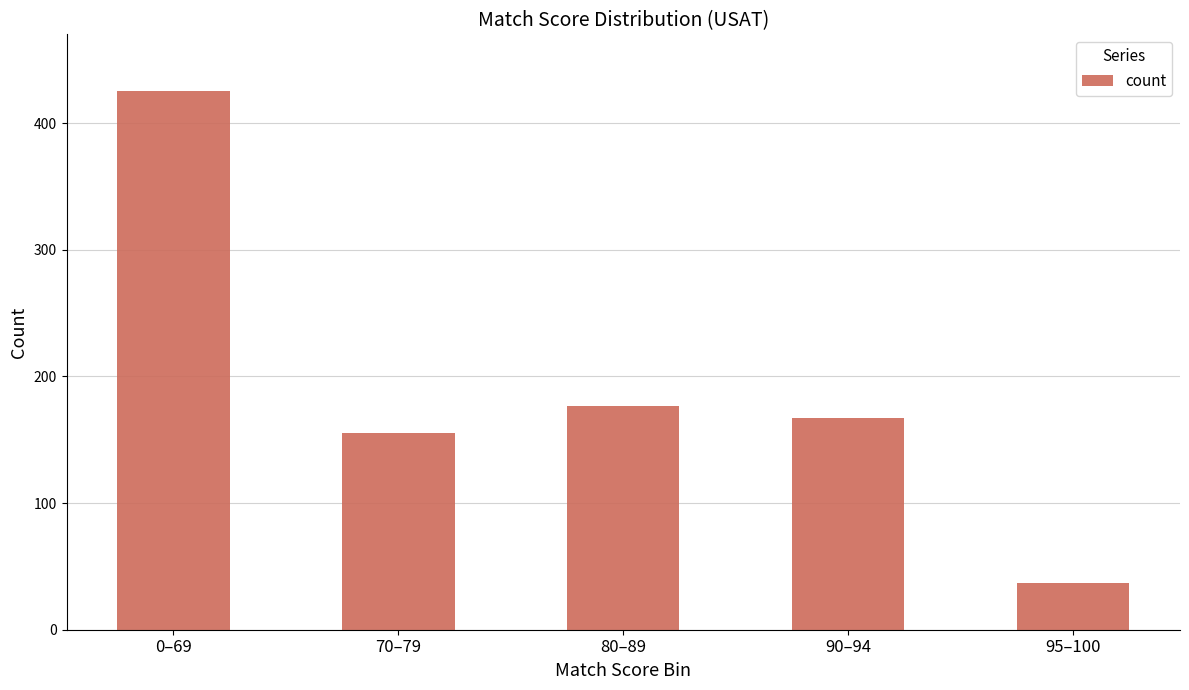

At which label does the data first exceed 167?

0–69